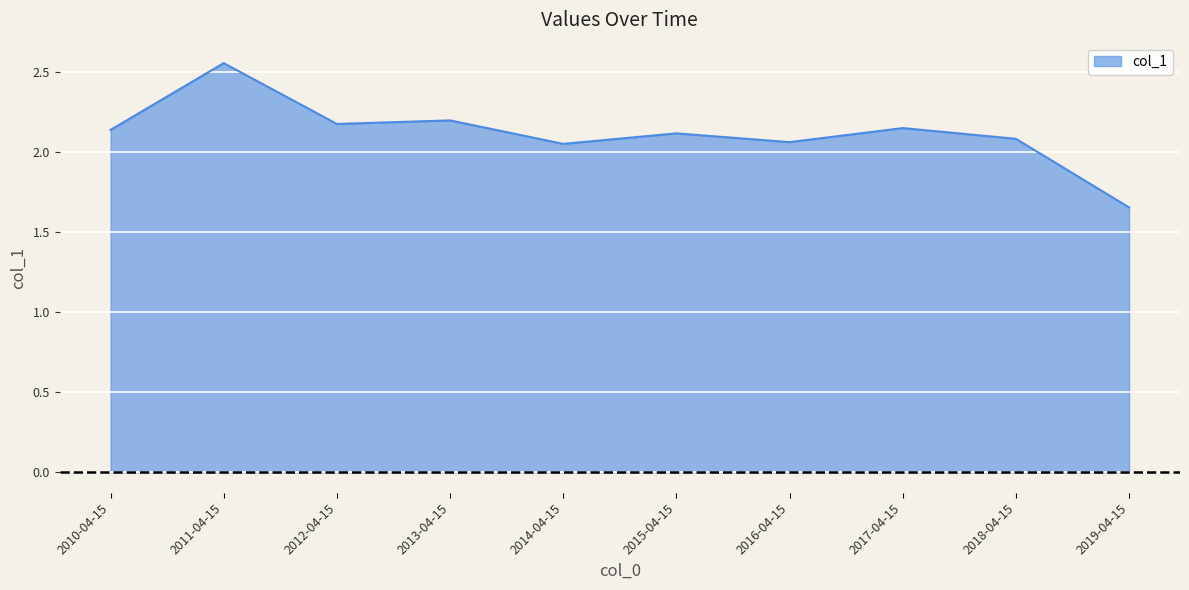

Which has a higher value, 2018-04-15 or 2015-04-15?

2015-04-15